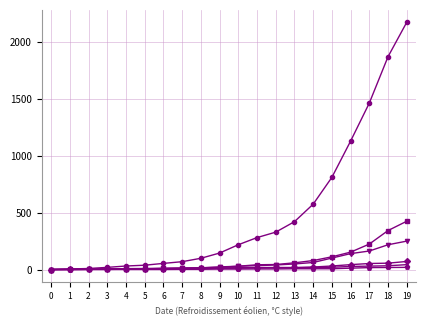

What is the difference between the highest and lowest values at 7?

67